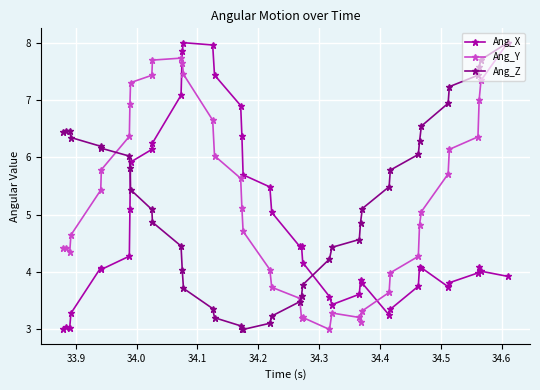

What is the minimum value shown in the chart?

3.0